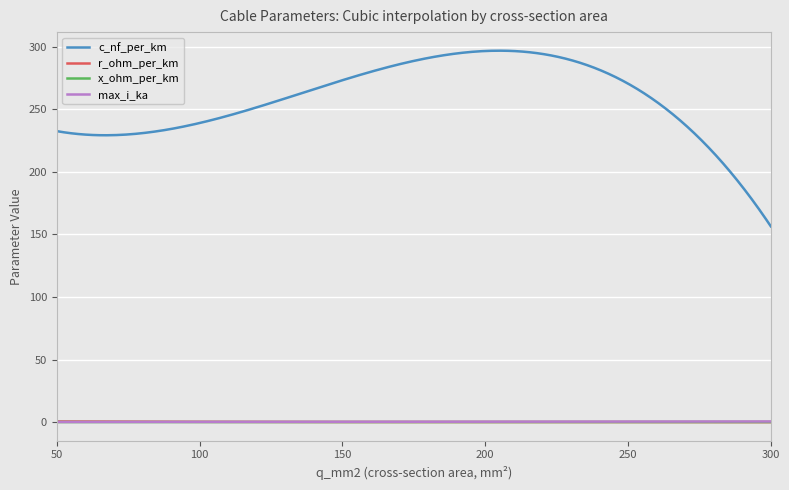

Which series has the largest range (max minus min)?

c_nf_per_km